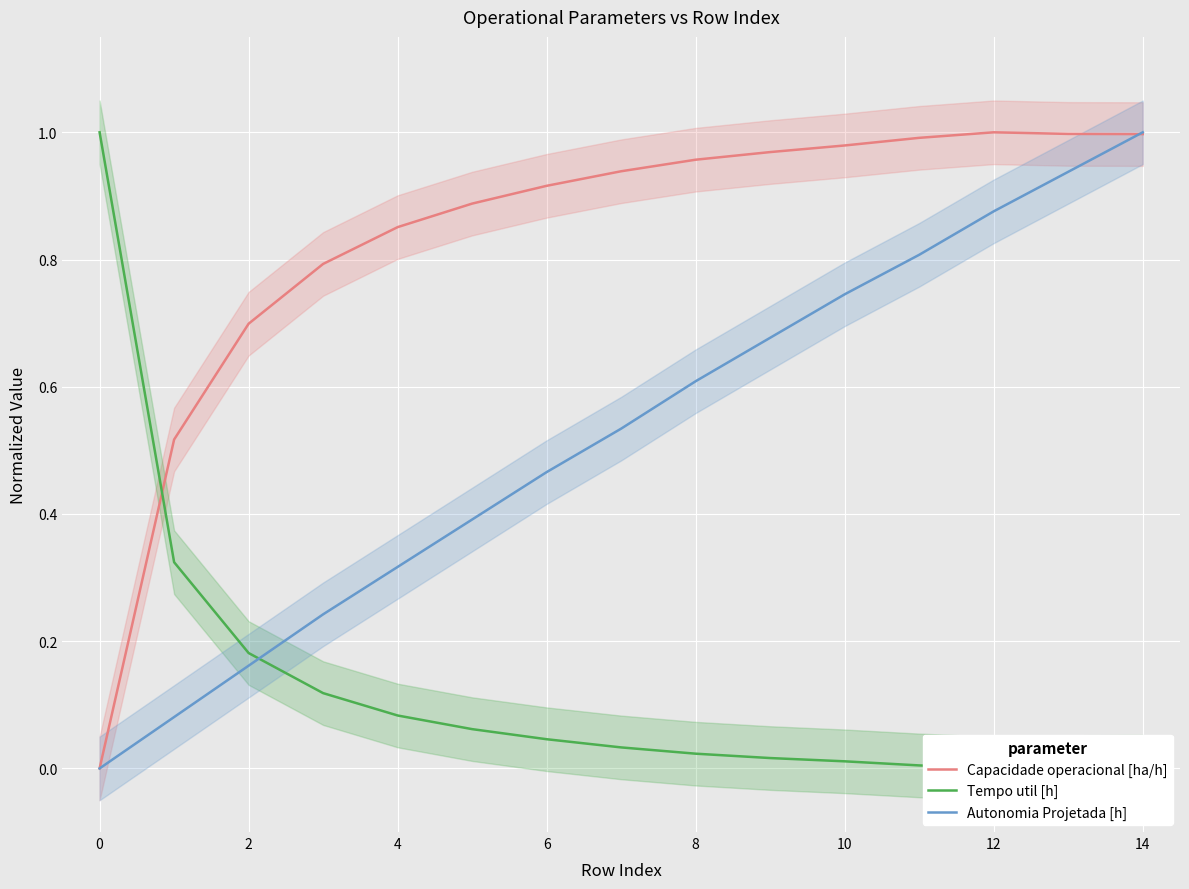

At which category is the sum across all series the highest?

14